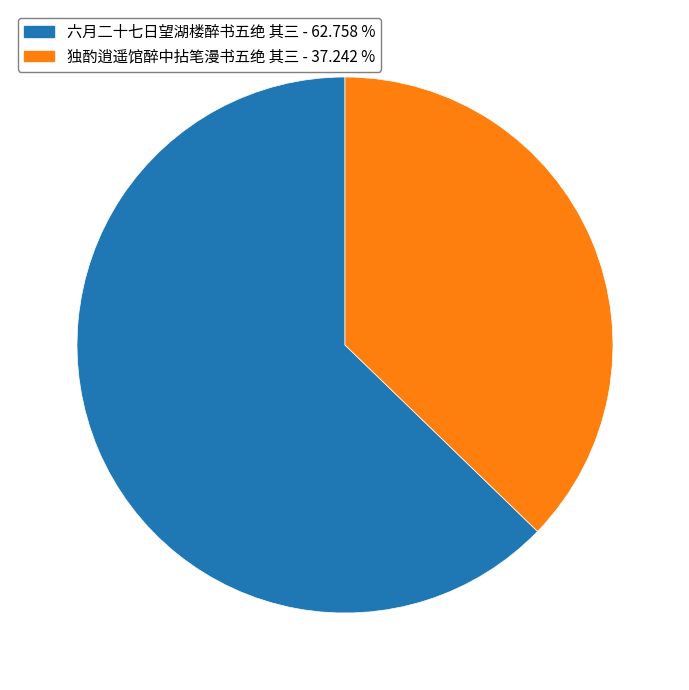

How many segments does this pie chart have?

2